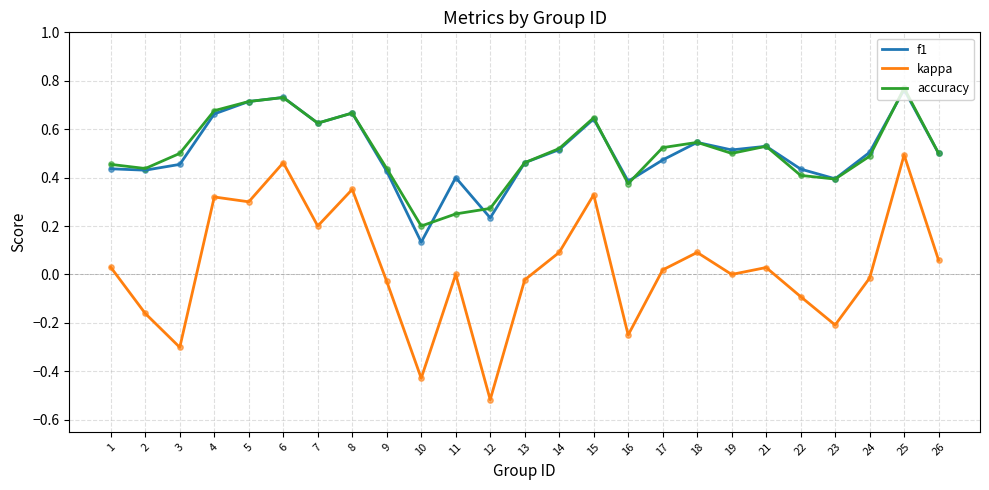

What is the total value across all series at 4?

1.7